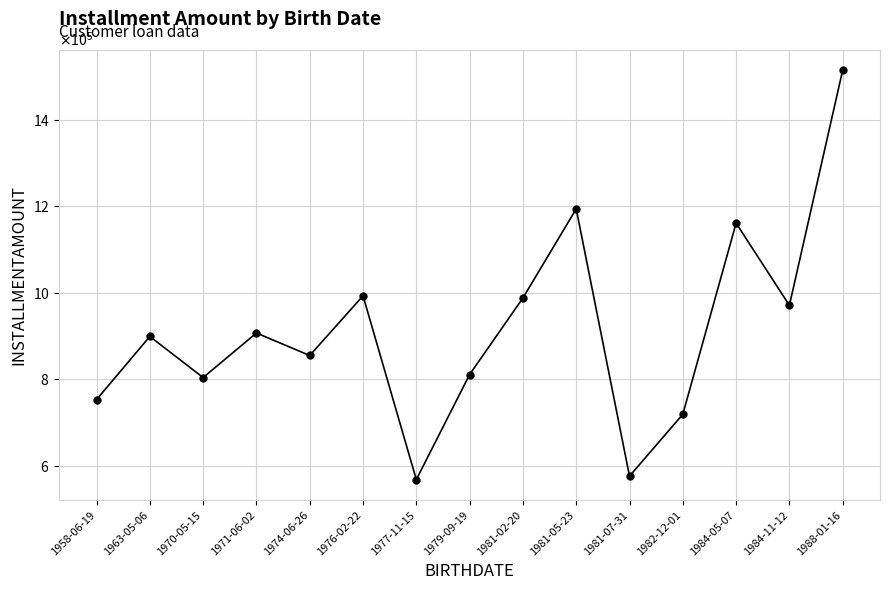

What is the label of the 9th point from the right?

1977-11-15